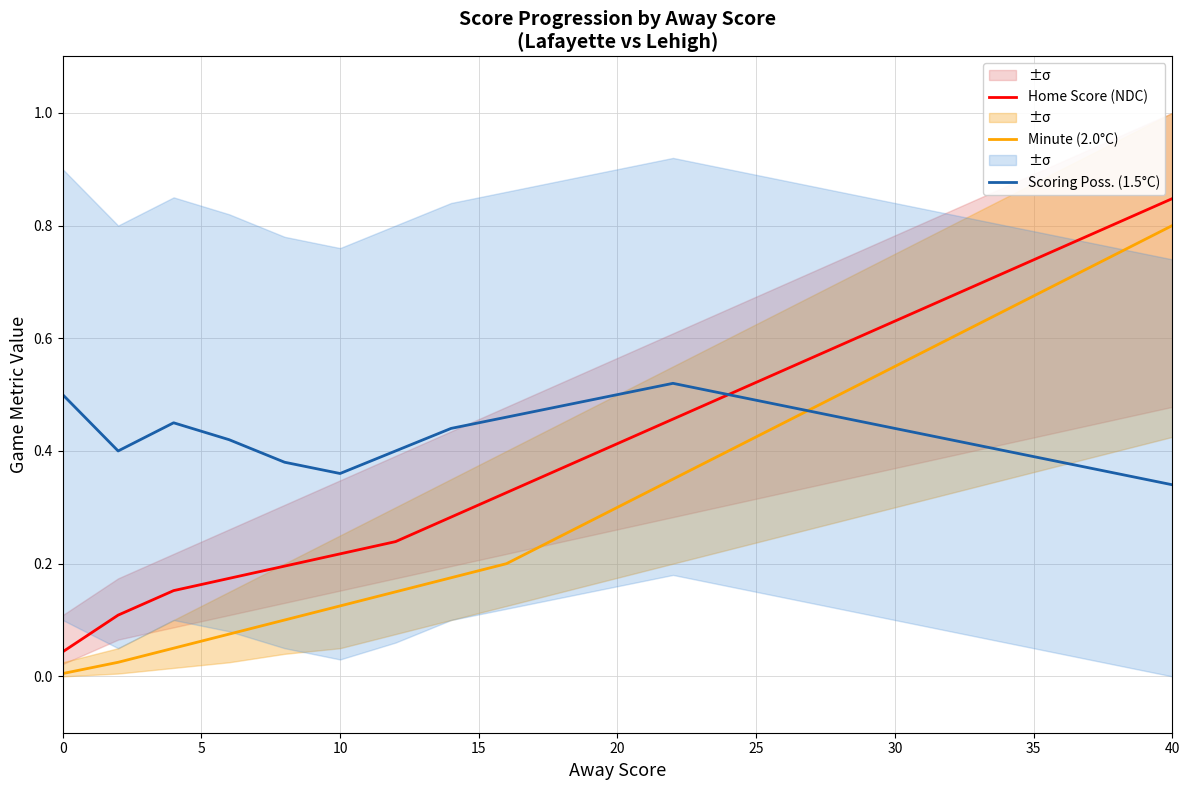

True or false: Minute (2.0°C) and Home Score (NDC) intersect in this chart.

False